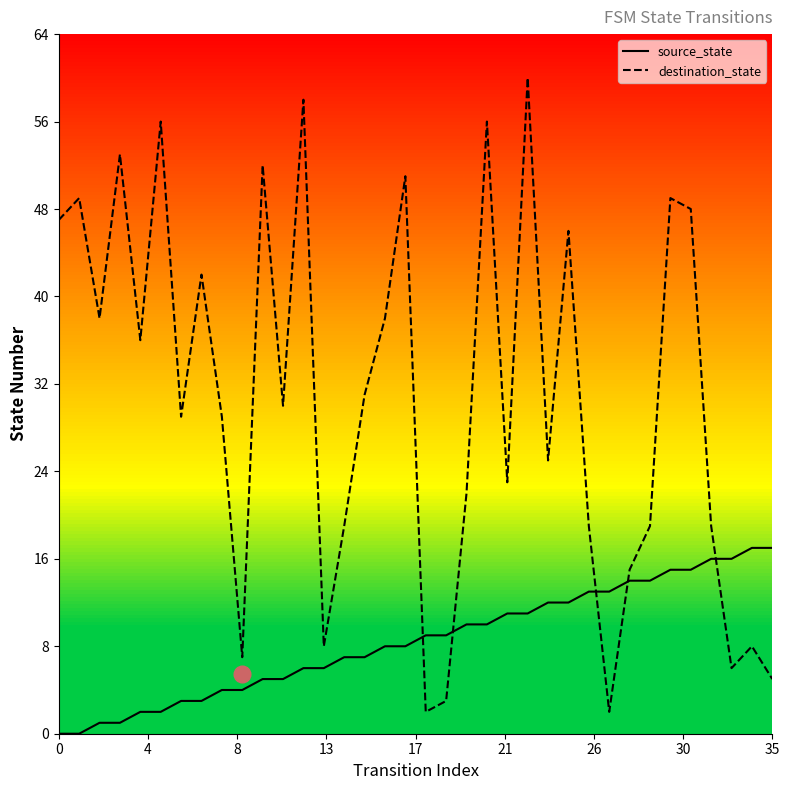

True or false: source_state and destination_state cross at least once.

True